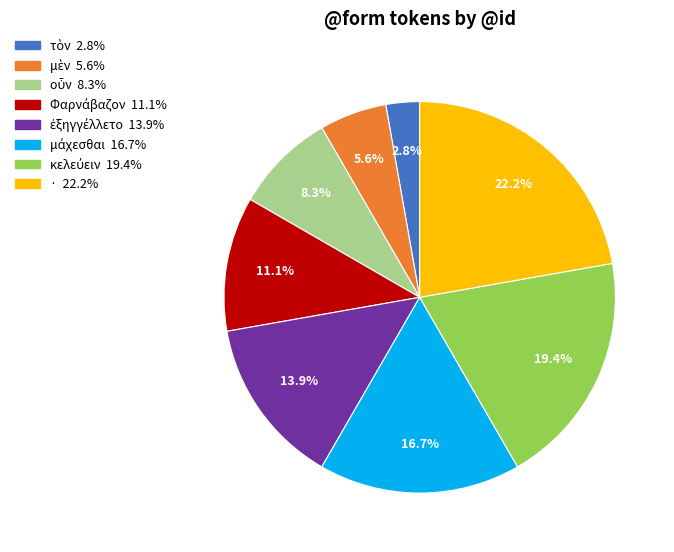

To the nearest percent, what is the difference between the largest and smallest slice percentages?

19%